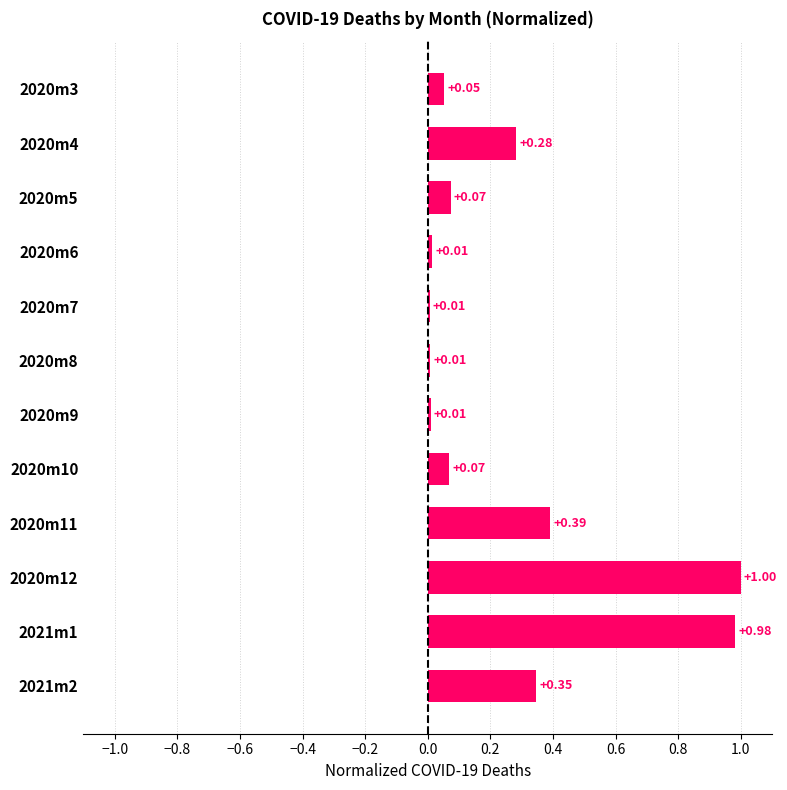

What is the sum of the values at 2020m12 and 2021m1?

2.0